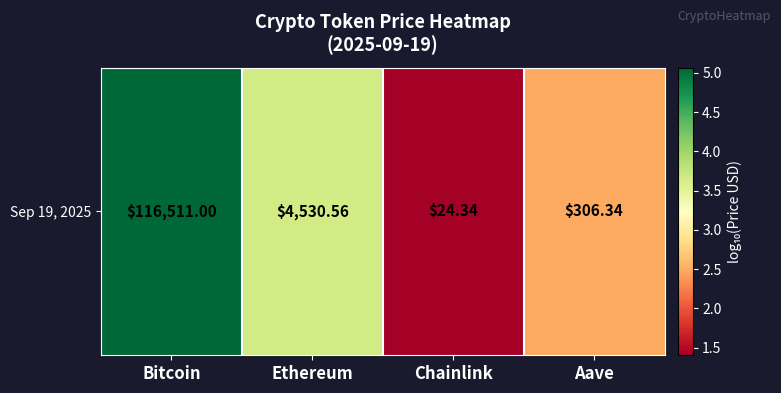

How many data points are less than 3?

2